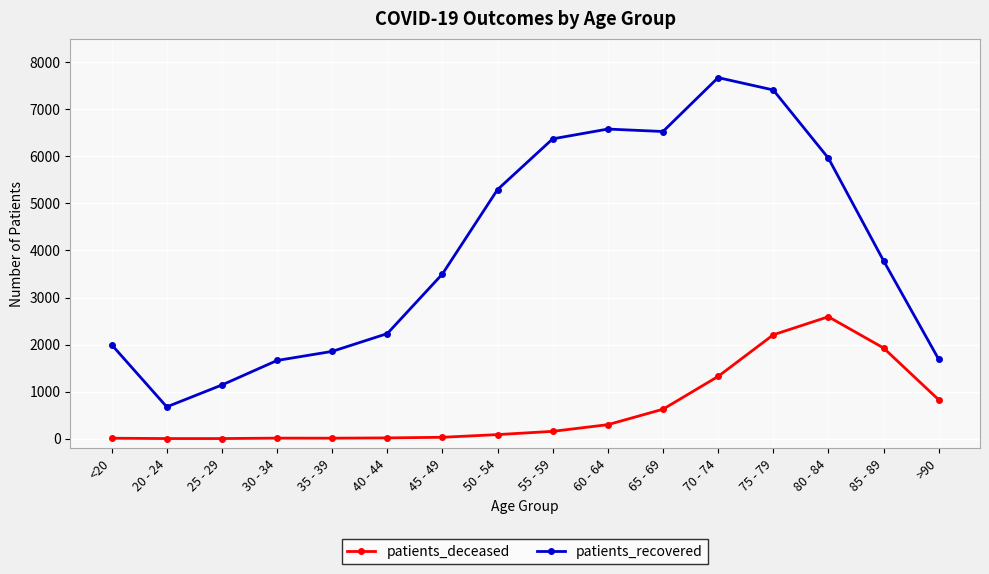

Is it true that patients_recovered equals 9050 at 80 - 84?

False